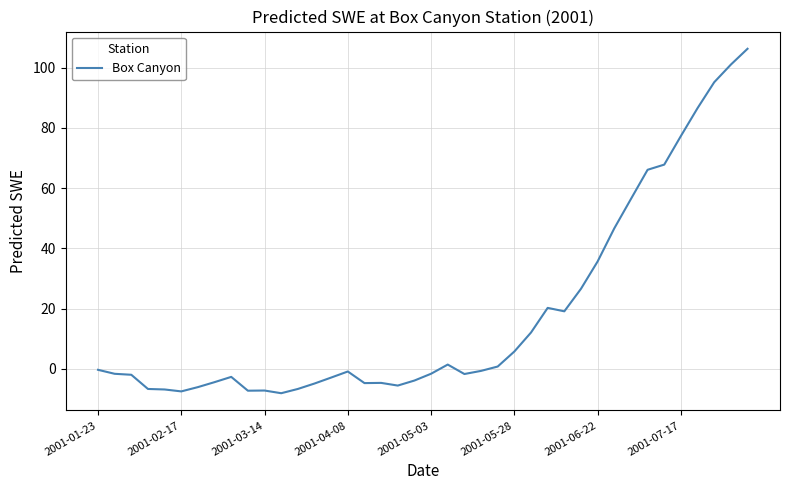

What is the maximum value shown in the chart?

106.3